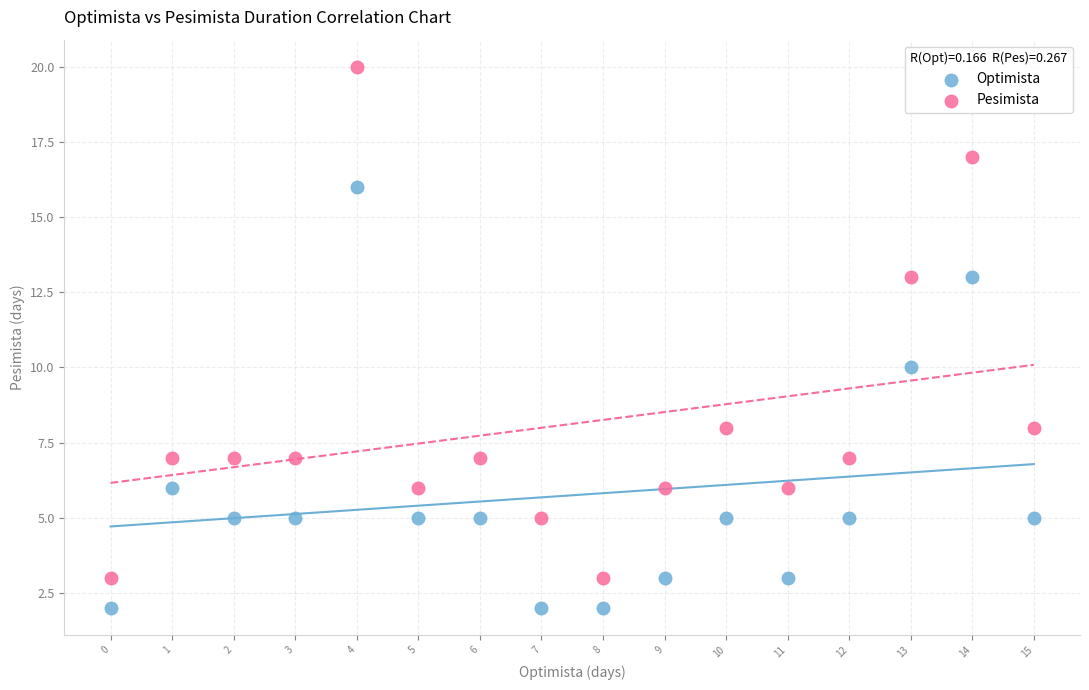

Which series has the widest spread of Y values?

Pesimista